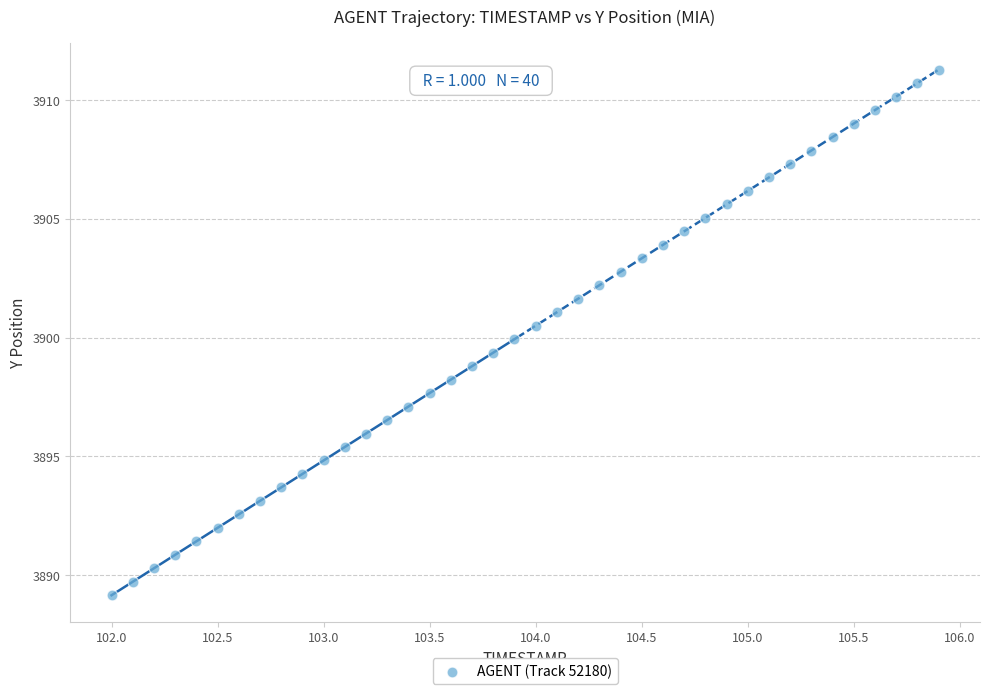

What is the range of Y values (max minus min)?

22.1